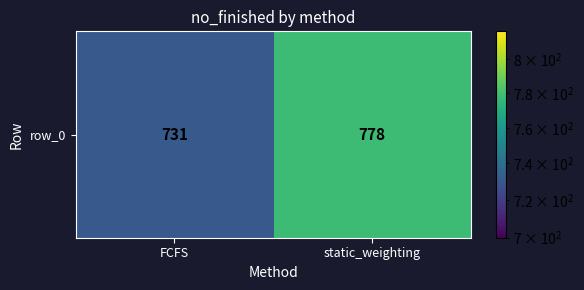

Approximately how many times larger is the value at static_weighting compared to FCFS?

1.1